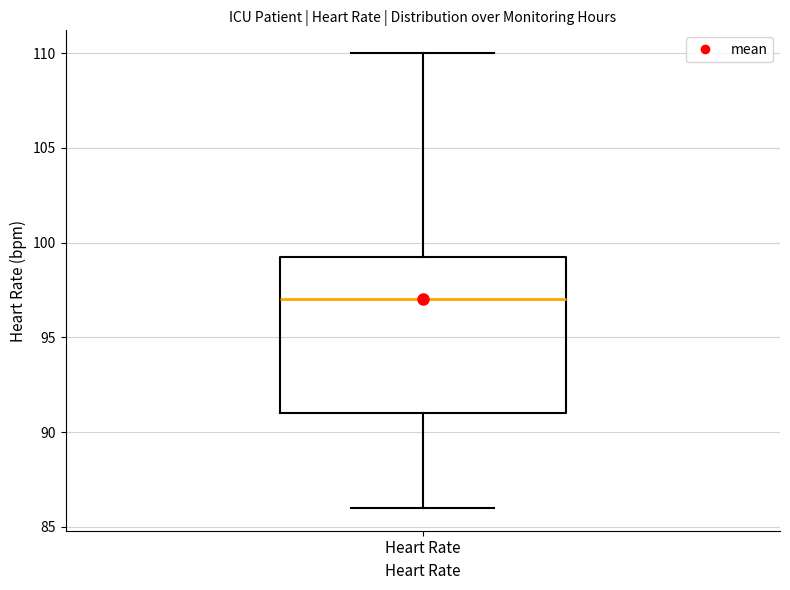

Transcribe this box plot: give where the median line is, the range the box spans, and where the two whiskers end, as read against the y-axis. The values are not printed on the chart, so give them approximately, as read against the axis.

median 97.0, box 91.0 to 99.5, whiskers 86.0 to 110.0